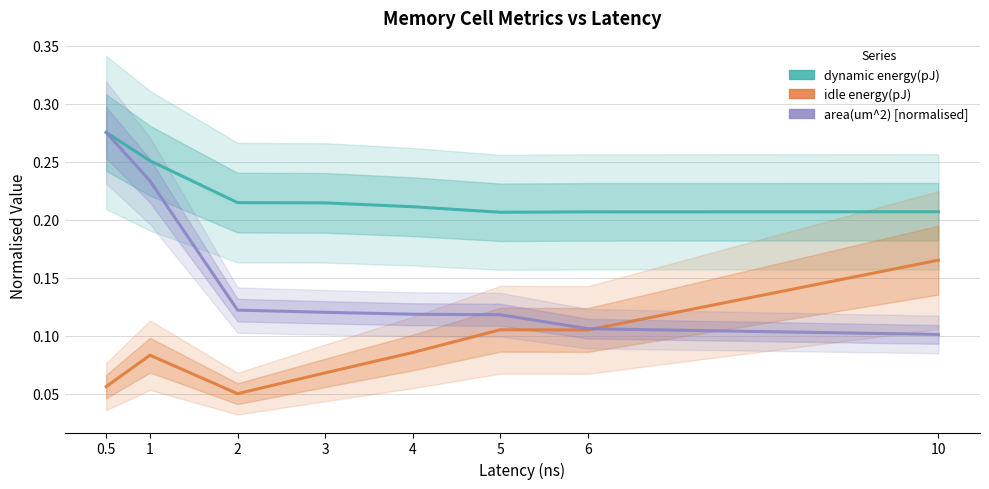

How many times do area(um^2) [normalised] and idle energy(pJ) cross each other?

1